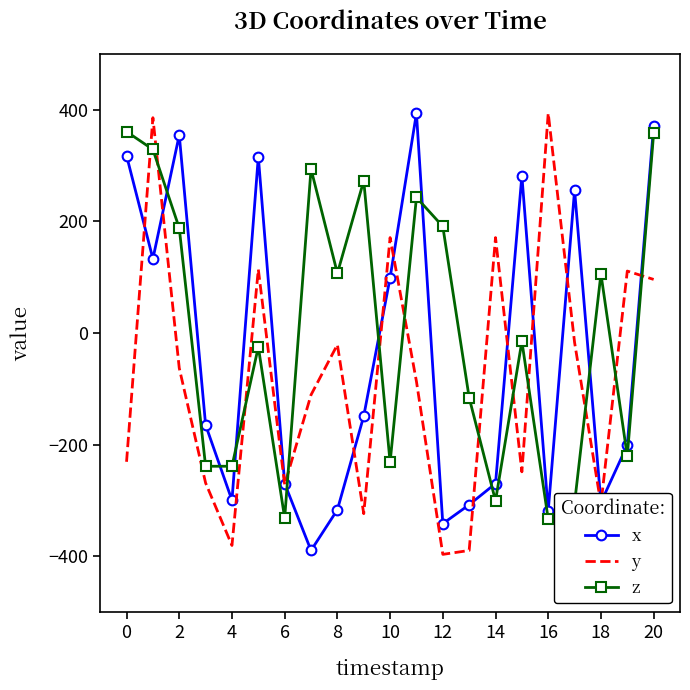

What is the maximum value shown in the chart?

394